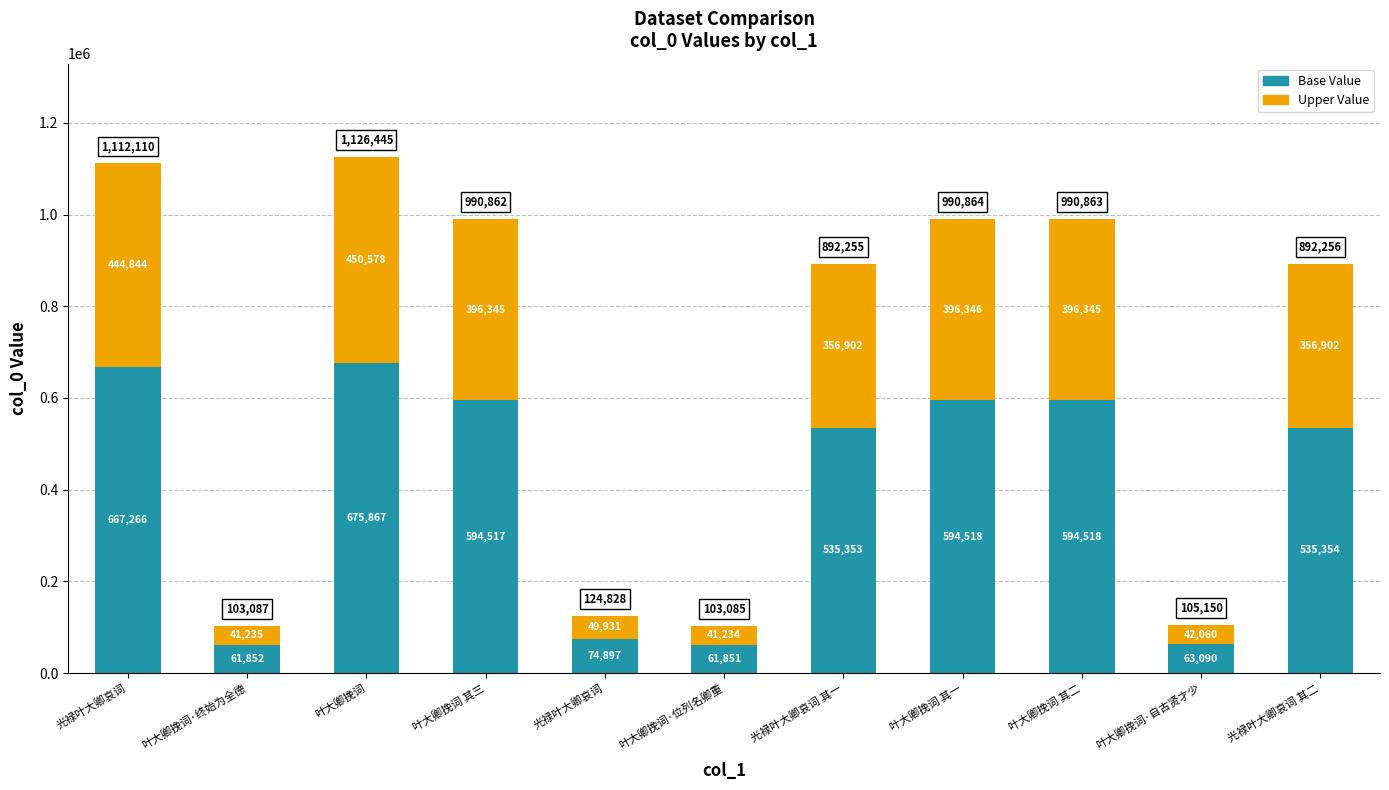

At how many categories does at least one series exceed 286431?

7